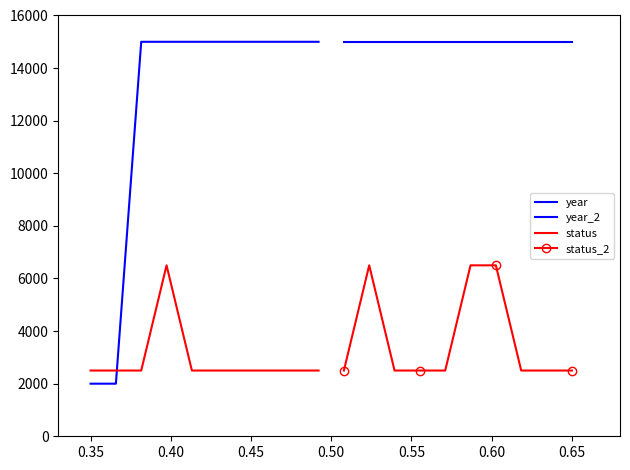

How many lines are shown in the chart?

4